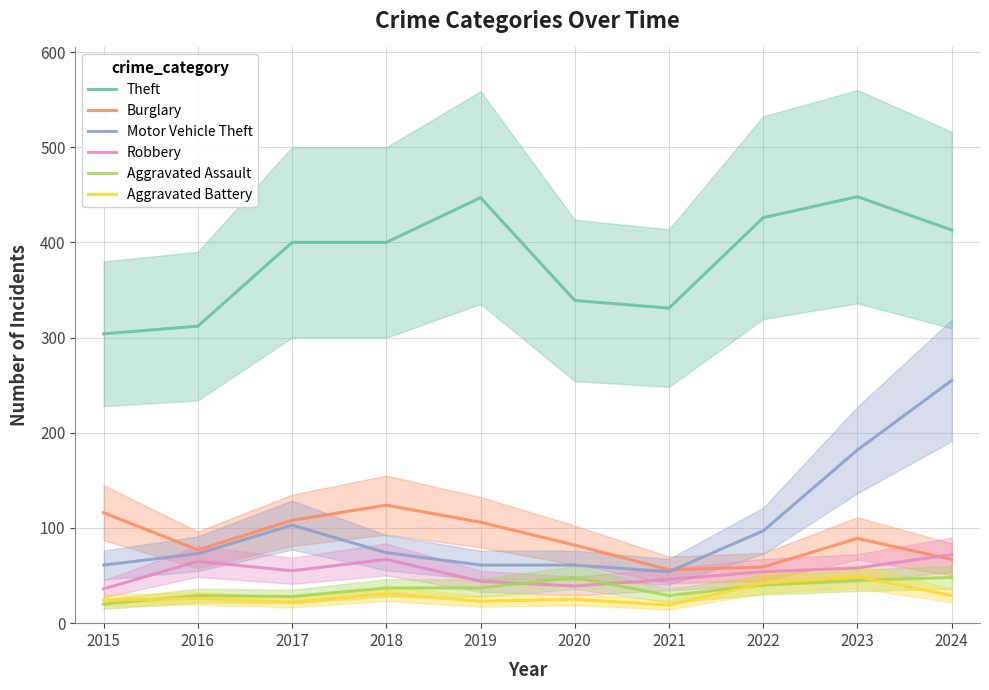

What is the difference between the Burglary values at 2022 and 2020?

23